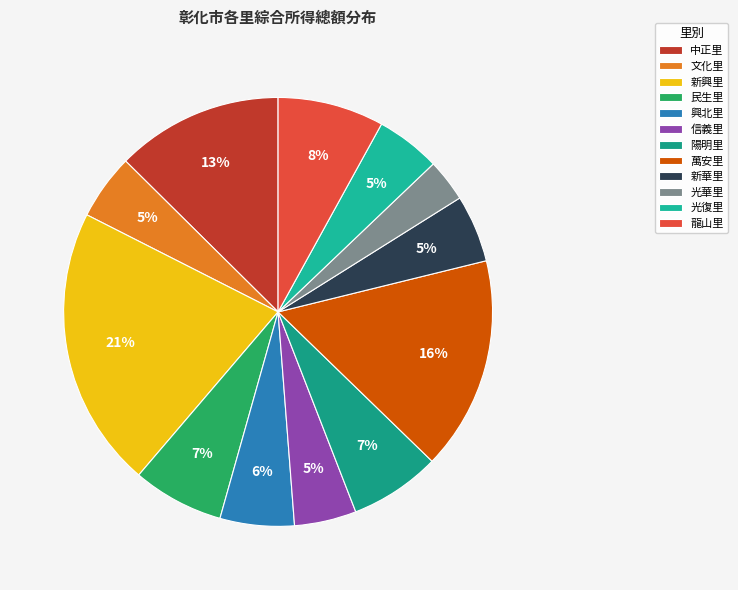

Is it true that 民生里 is 7% of the pie?

True